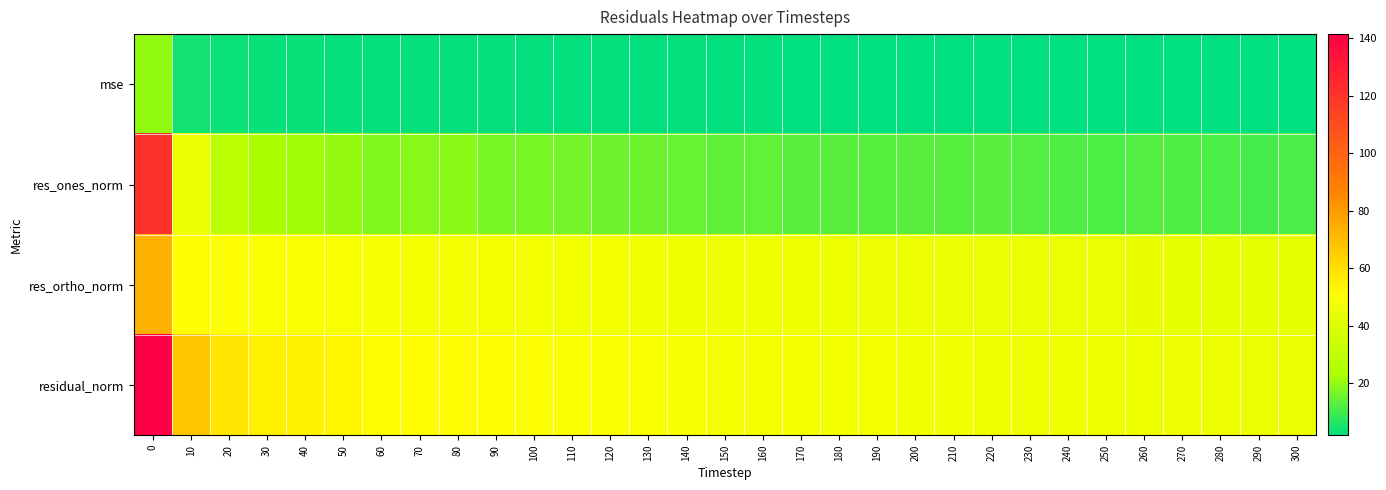

At which category does the chart reach its minimum across all series?

300